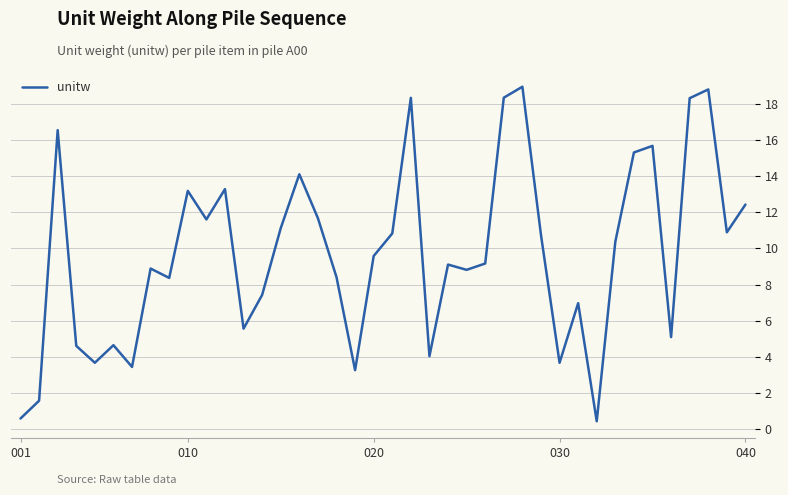

What is the smallest value displayed?

0.4